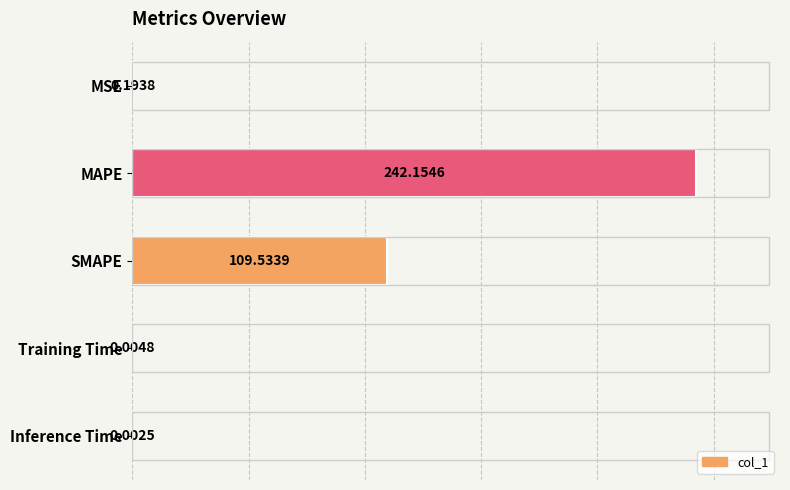

Does the chart contain stacked bars?

No